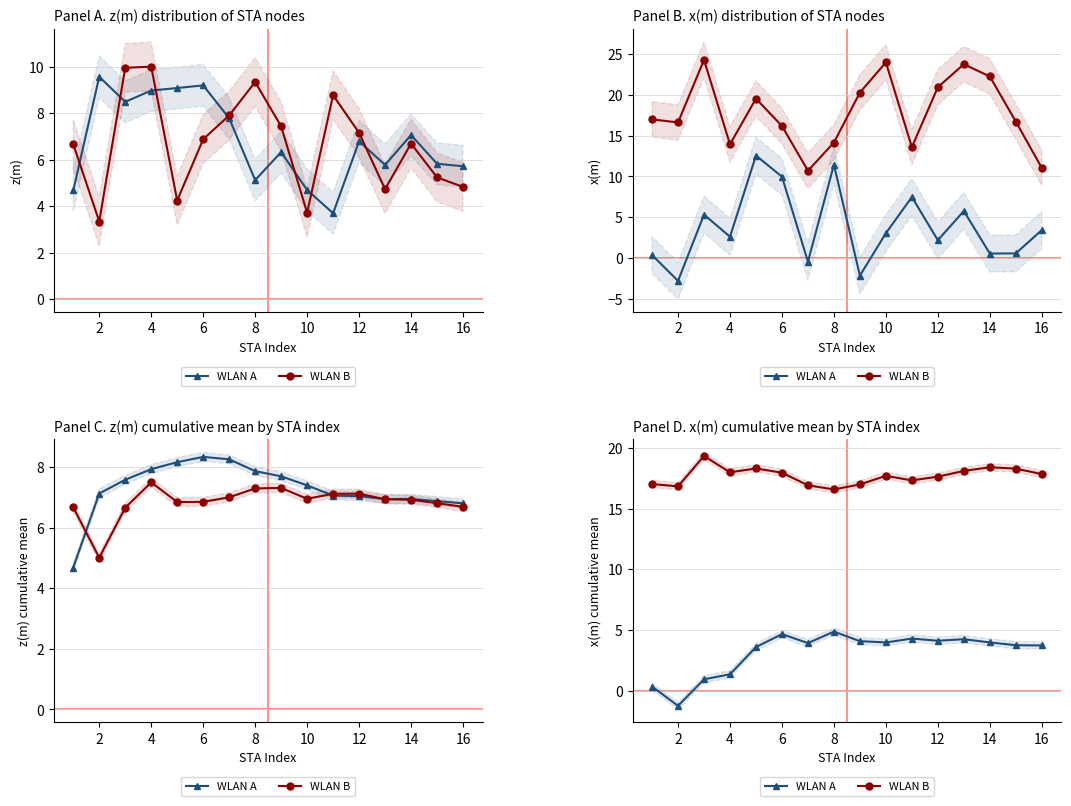

True or false: WLAN A and WLAN B cross at least once.

False